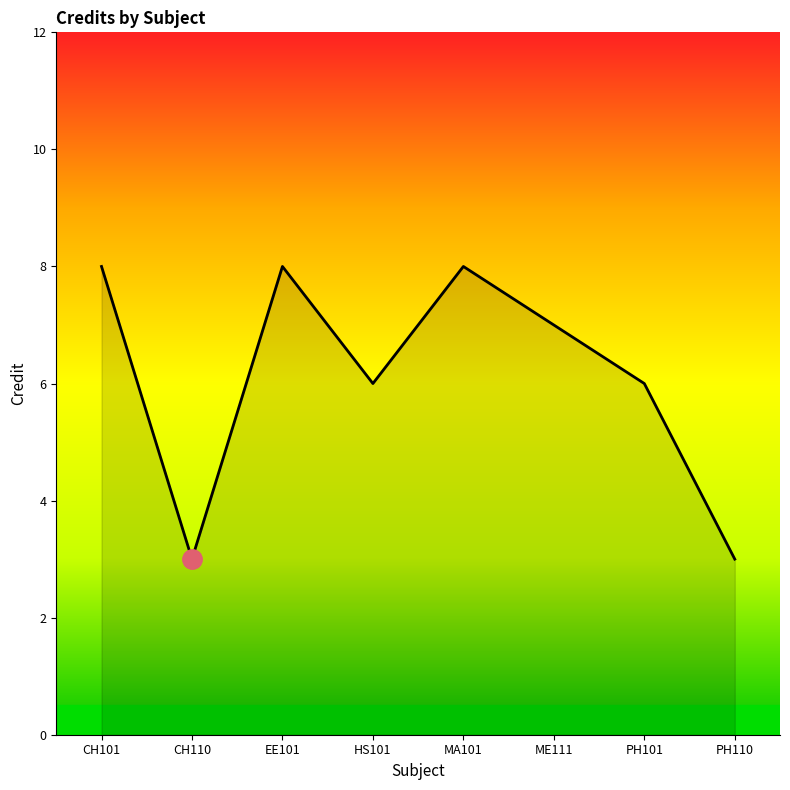

The chart shows a value of 9 at PH101. True or false?

False